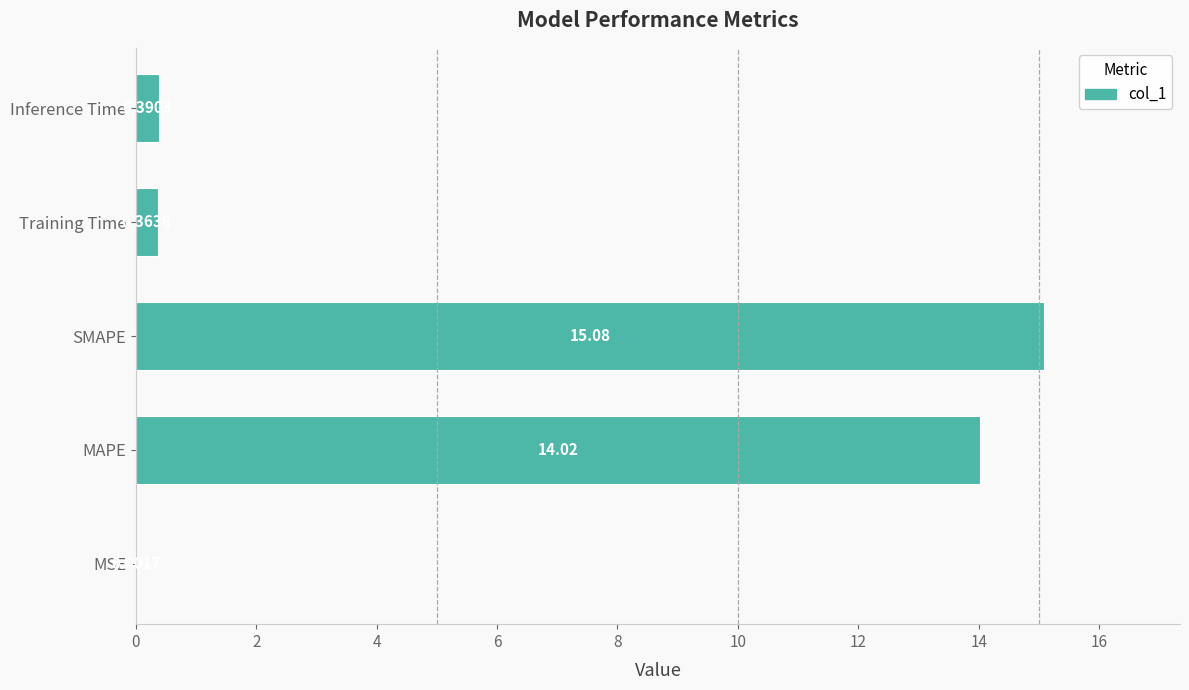

Are the bars grouped side by side (vs. stacked)?

No